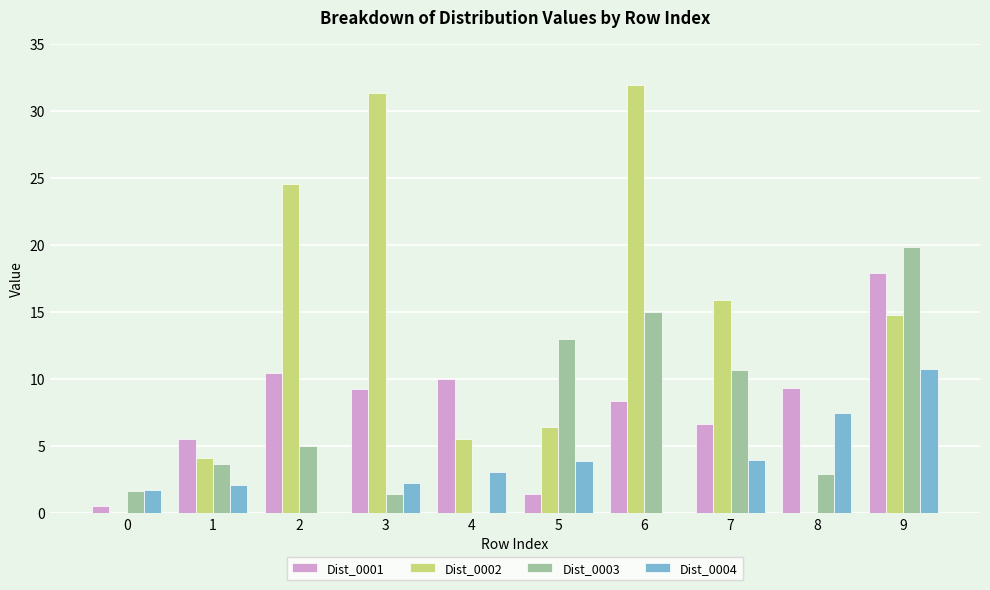

Which series has the widest spread of values?

Dist_0002